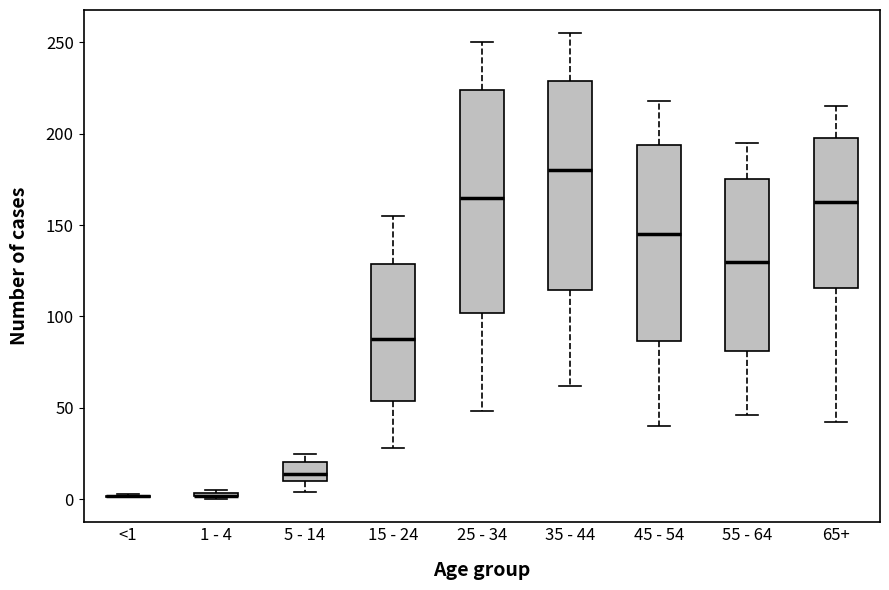

Where does the upper whisker of the box for 55 - 64 end on the y-axis? The values are not printed on the chart, so give them approximately, as read against the axis.

195